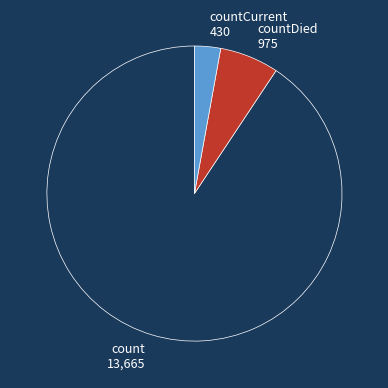

Does any single category account for the majority?

Yes